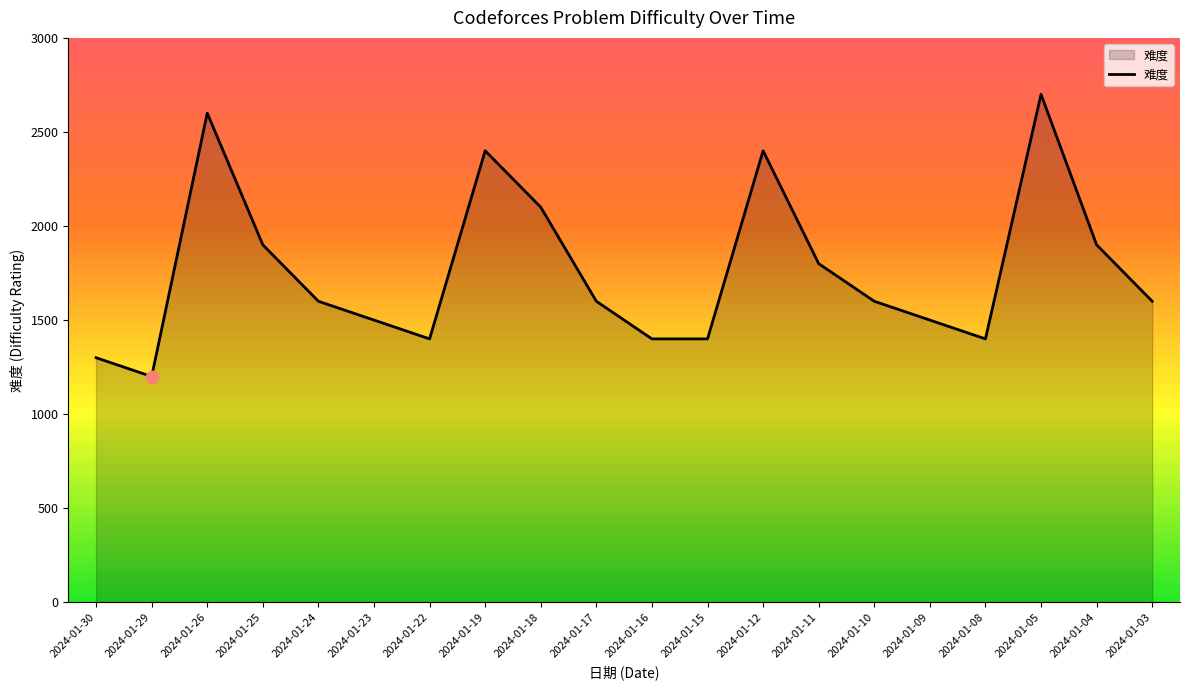

What is the change in value from 2024-01-30 to 2024-01-11?

+500